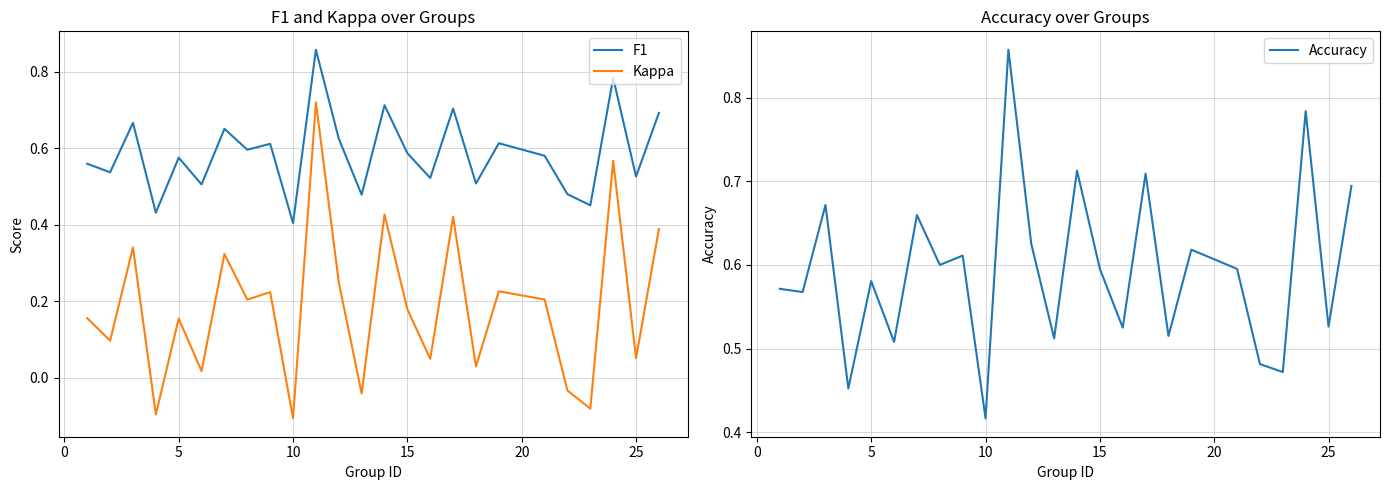

The F1 series shows 0.6 at 10. True or false?

False